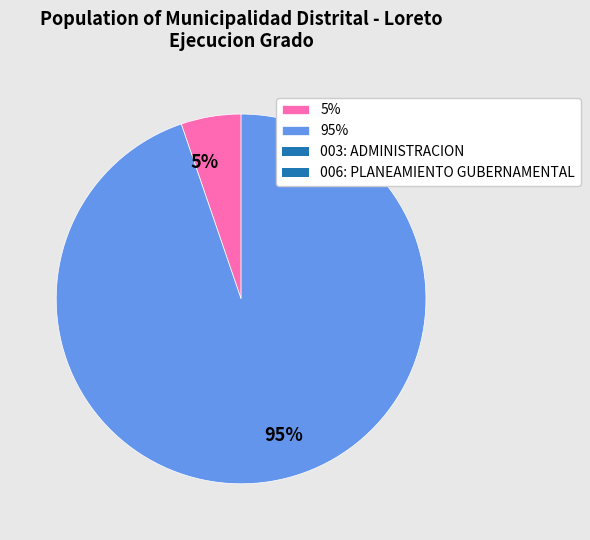

Does any single category account for the majority?

Yes